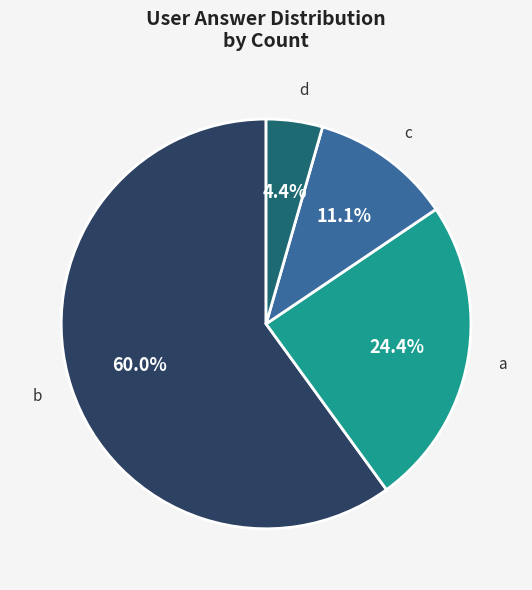

How many slices are in this pie chart?

4